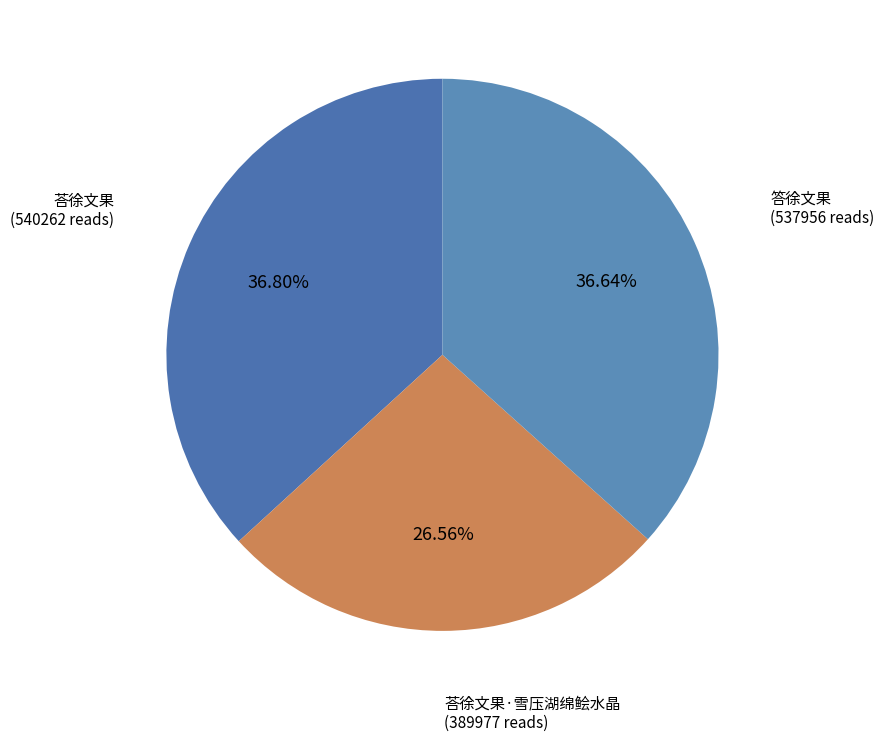

What percentage is the 荅徐文果 slice, to the nearest percent?

37%